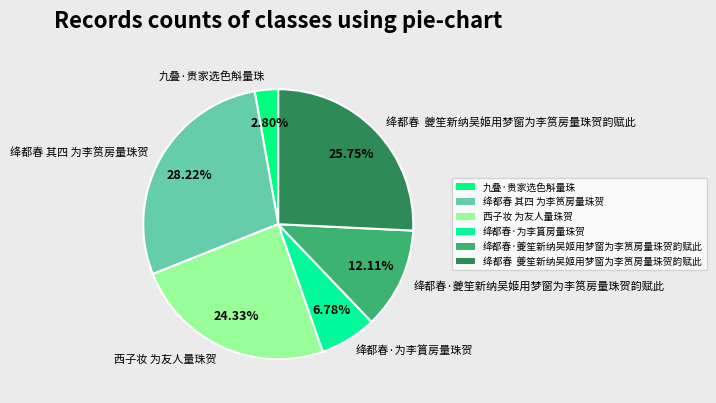

Is it true that 绛都春·夔笙新纳吴姬用梦窗为李筼房量珠贺韵赋此 is 12% of the pie?

True